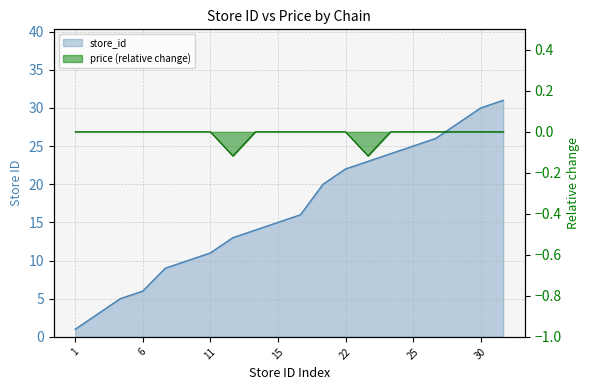

What is the highest value of the store_id series?

31.0